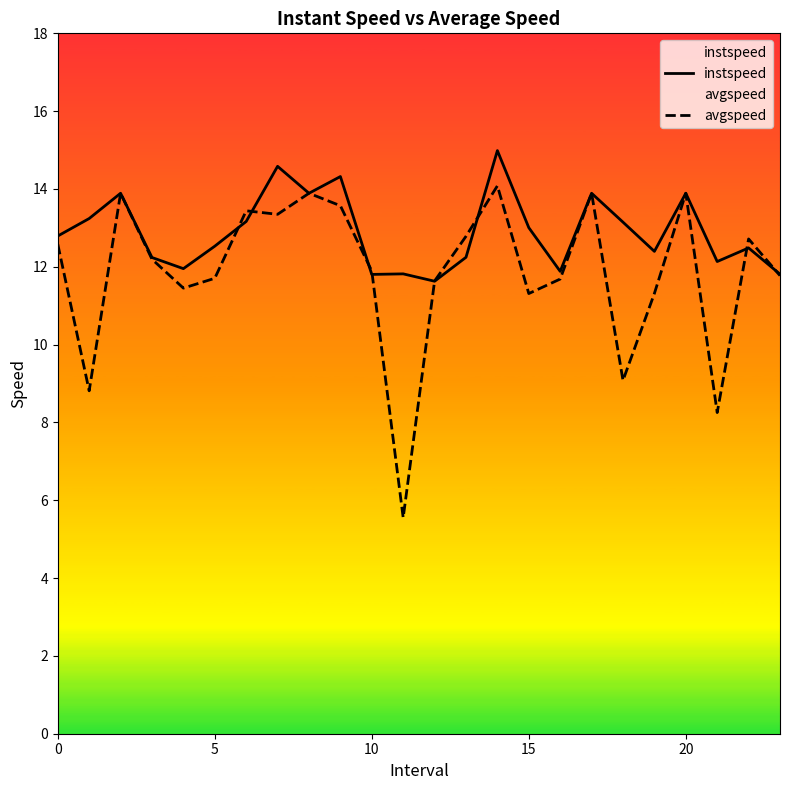

What is the difference between the maximum and second lowest values in the instspeed series?

3.2